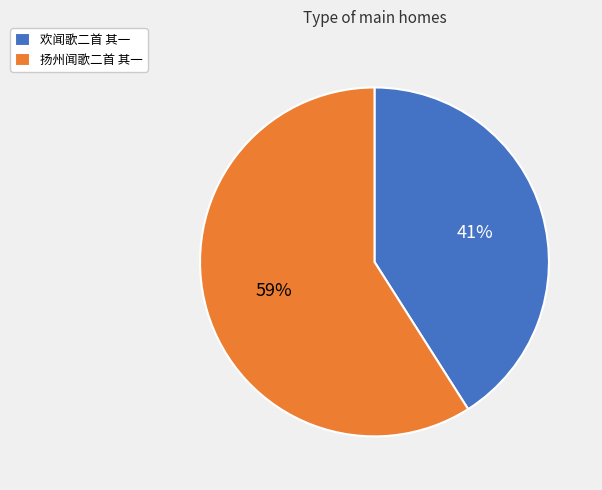

Rank the categories by value from highest to lowest.

扬州闻歌二首 其一, 欢闻歌二首 其一